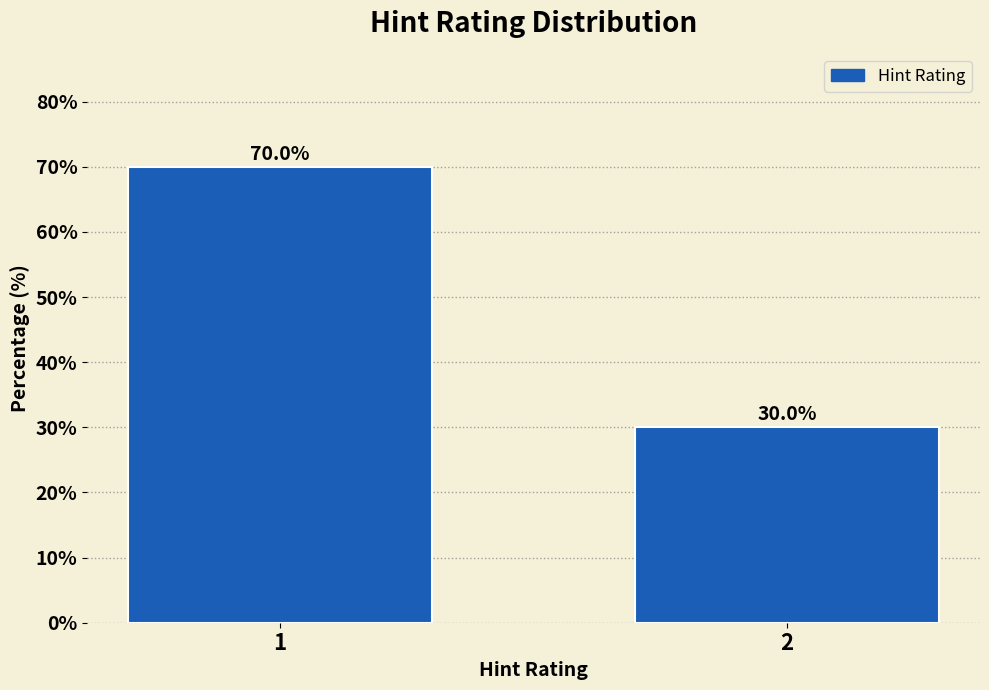

Reading left to right, list all the values displayed in this chart.

70	30